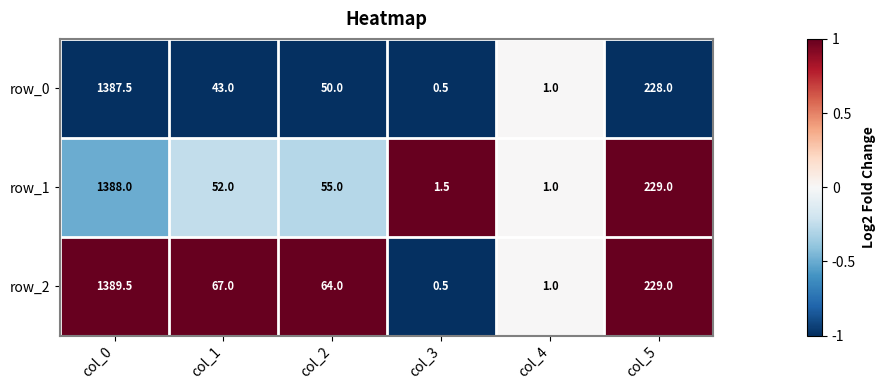

Count the number of data series in this chart.

3